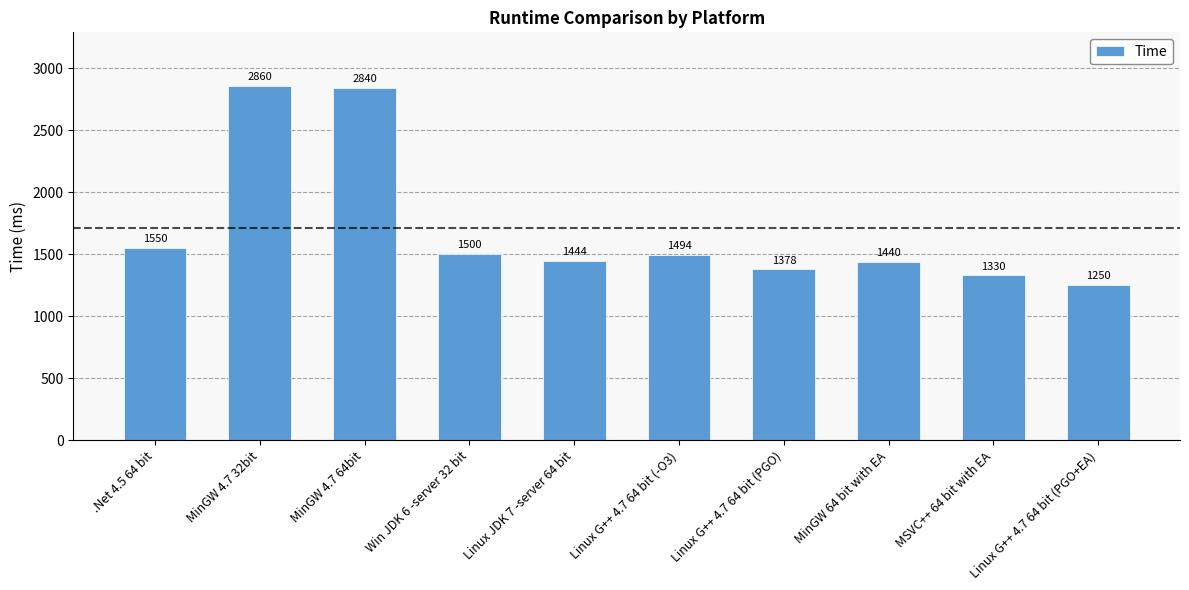

How many distinct data groups are displayed?

1